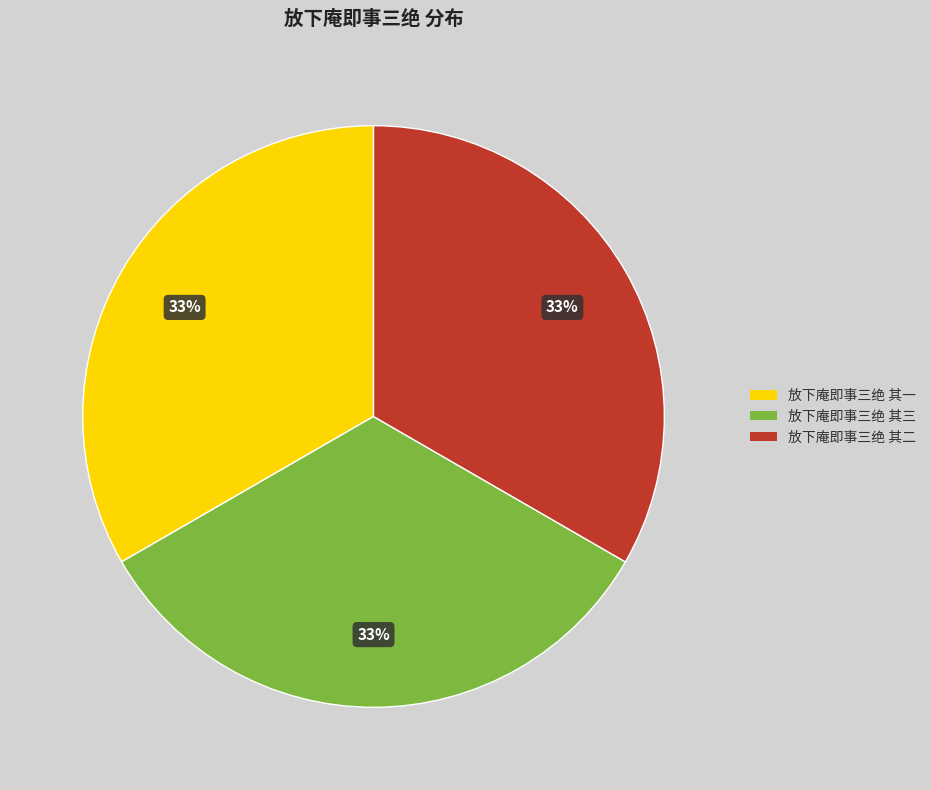

What percentage is the 放下庵即事三绝 其二 slice, to the nearest percent?

33%